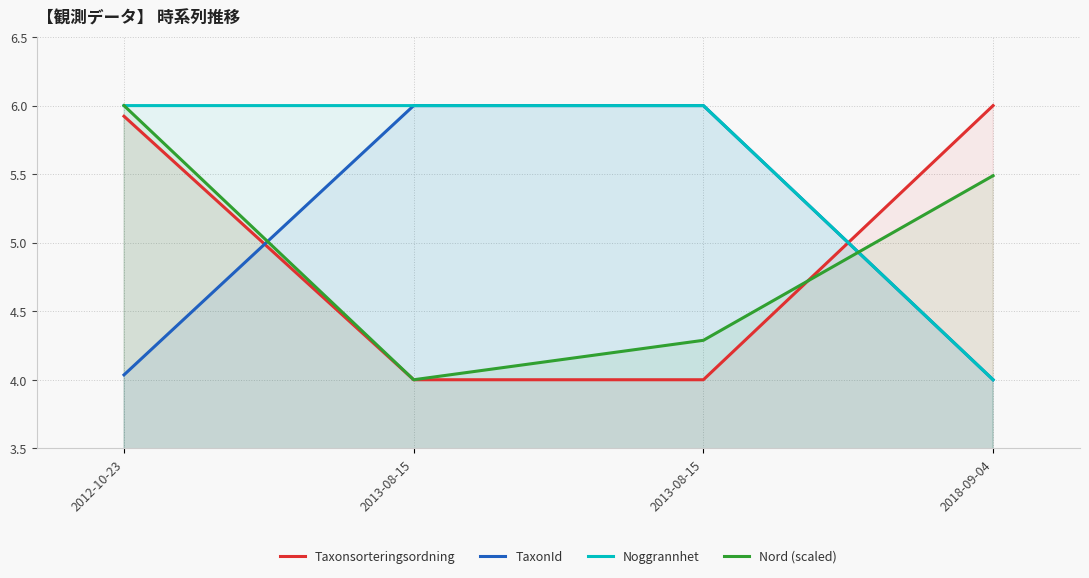

What is the difference between the TaxonId values at 2018-09-04 and 2013-08-15?

2.0